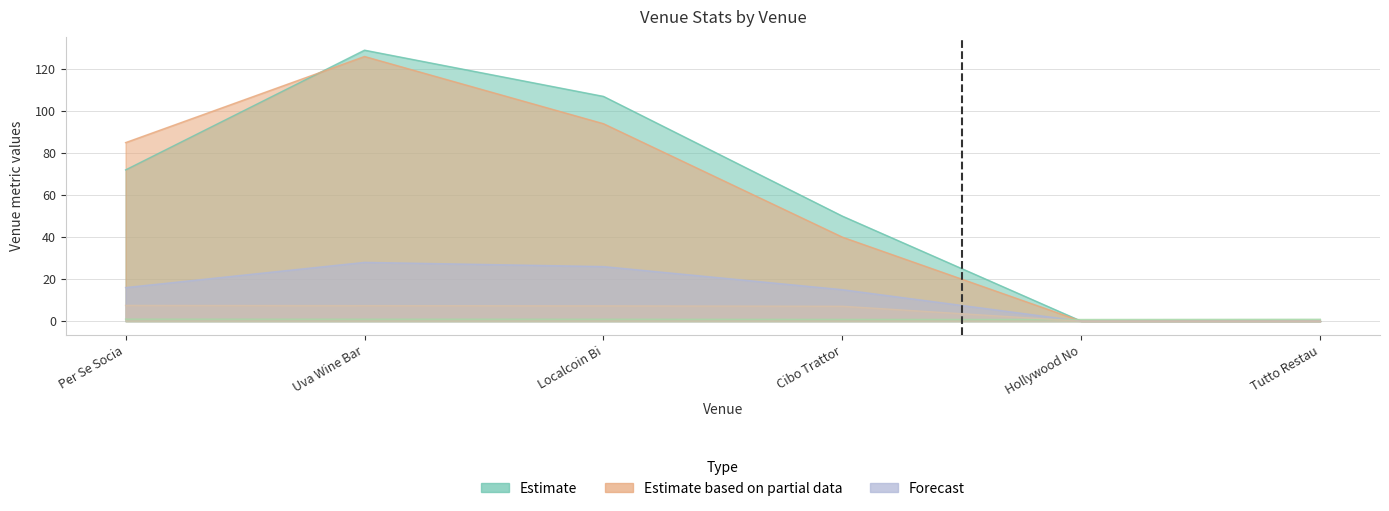

At which label does stats.total_tips reach its minimum?

Hollywood No